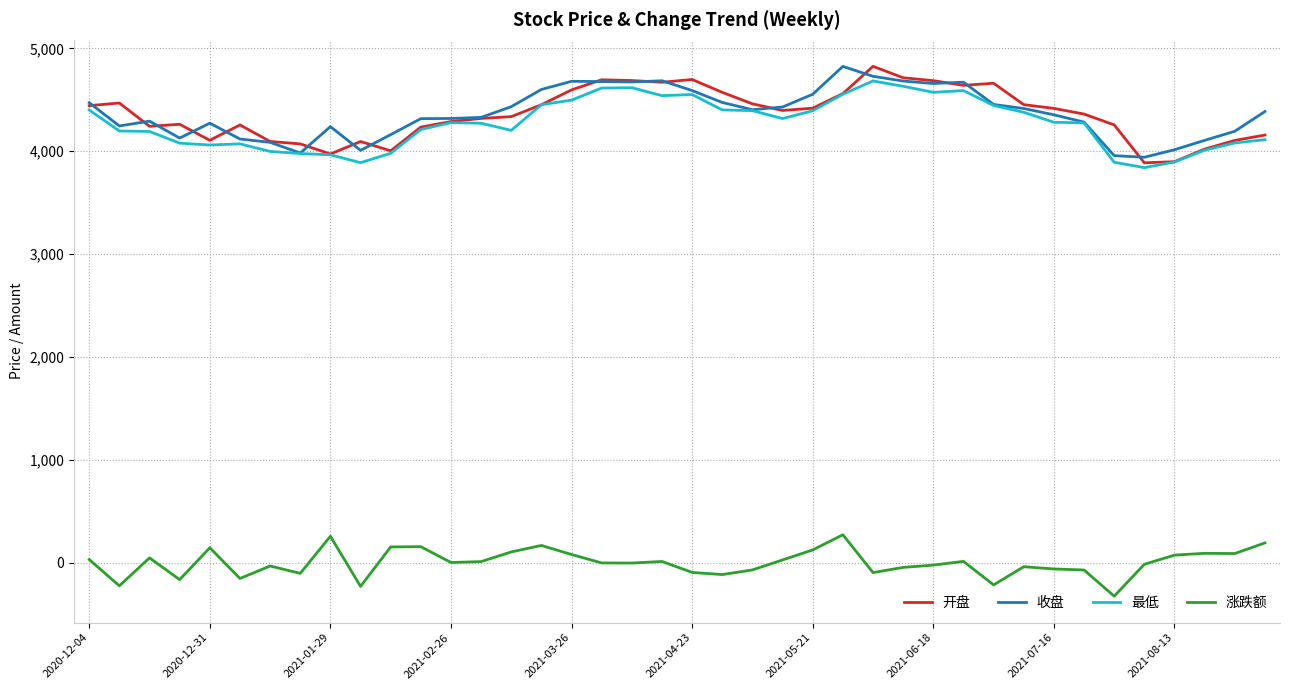

True or false: 涨跌额 and 最低 cross at least once.

False